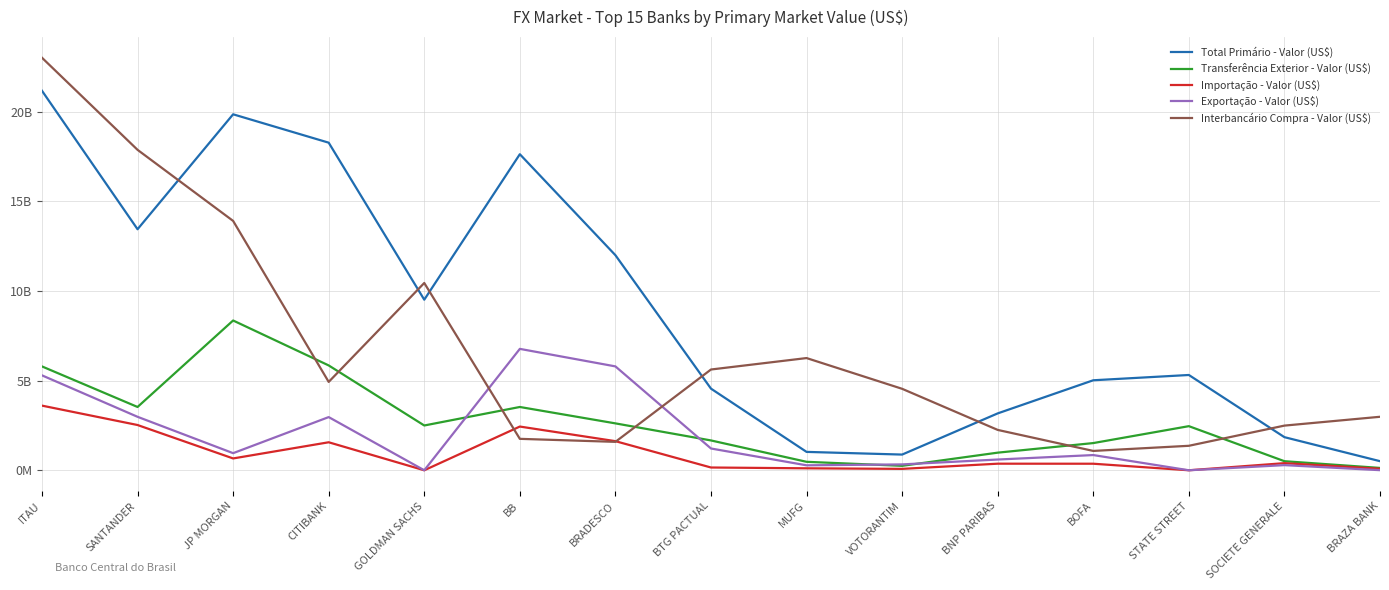

Between GOLDMAN SACHS and STATE STREET, which series saw the biggest shift?

Interbancário Compra - Valor (US$)